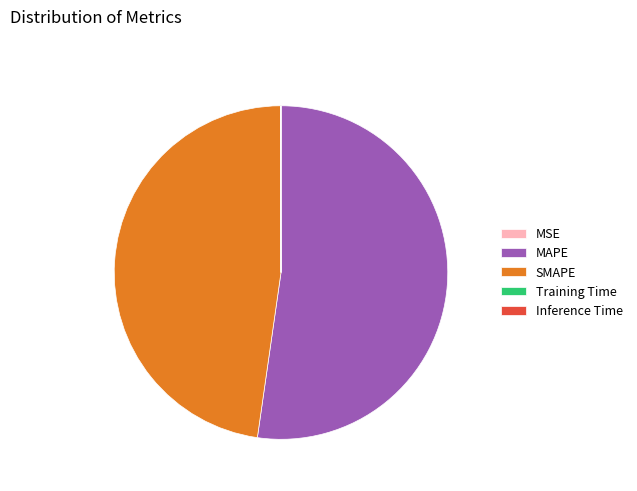

Which category accounts for the majority?

MAPE